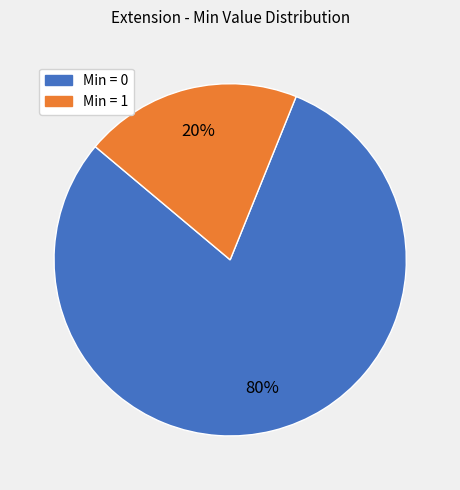

To the nearest percent, what is the difference between the largest and smallest slice percentages?

60%